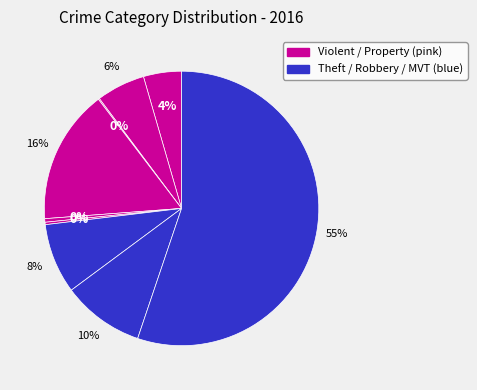

Count the number of slices in the pie.

9